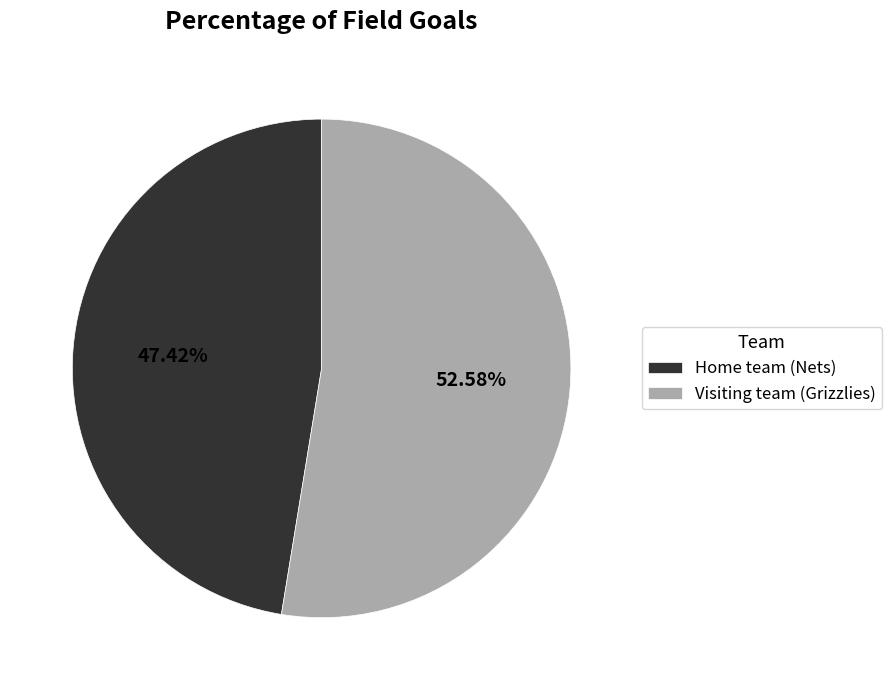

What percentage is the Visiting team (Grizzlies) slice, to the nearest percent?

53%